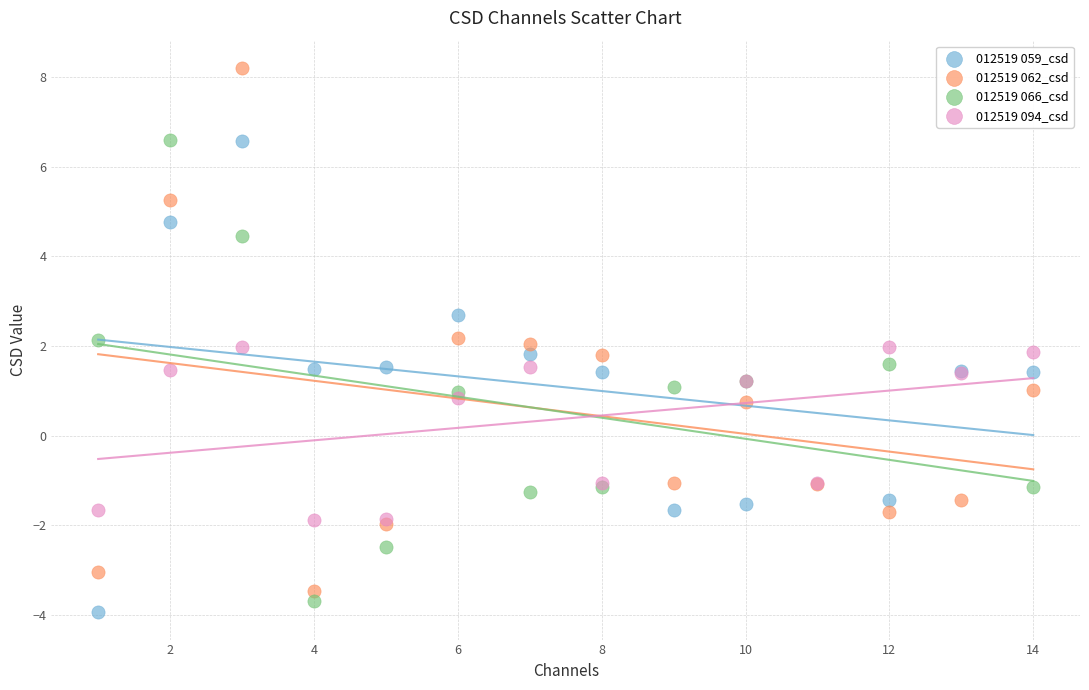

Which series has the widest spread of Y values?

012519 062_csd